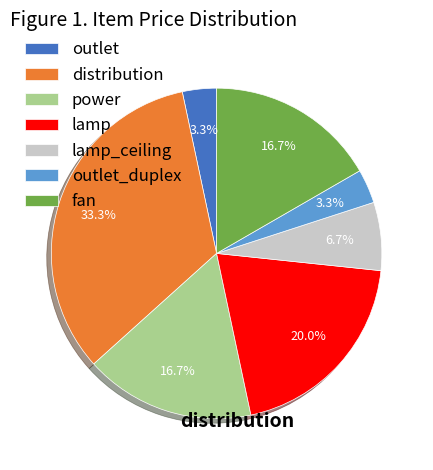

Count the number of slices in the pie.

7